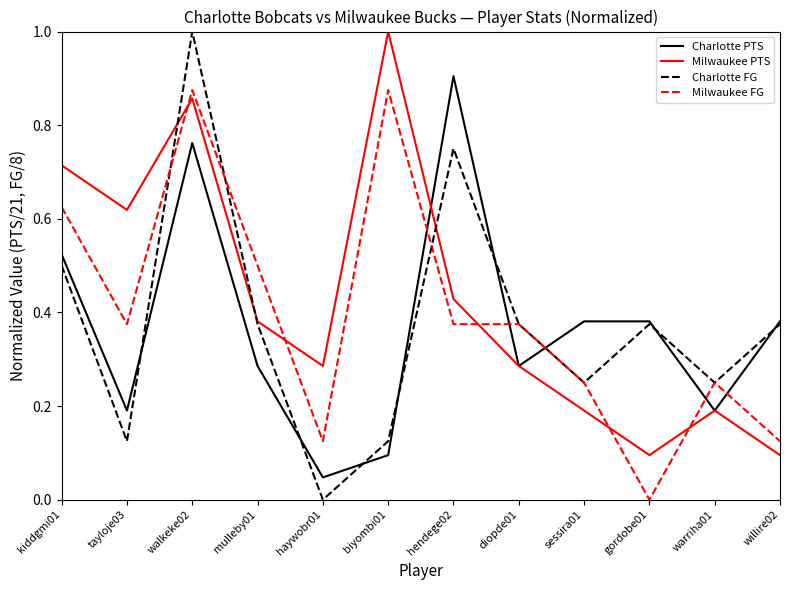

True or false: Milwaukee FG and Charlotte PTS cross at least once.

True